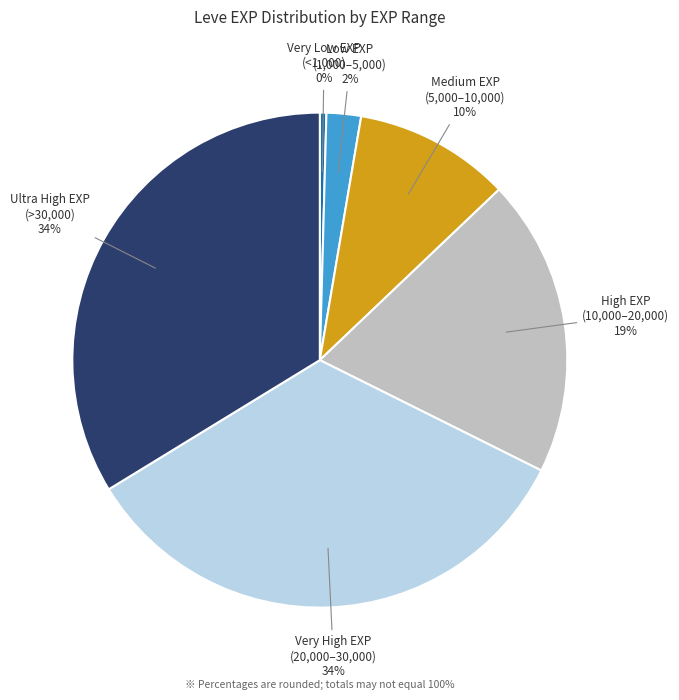

To the nearest percent, what is the average slice percentage?

17%